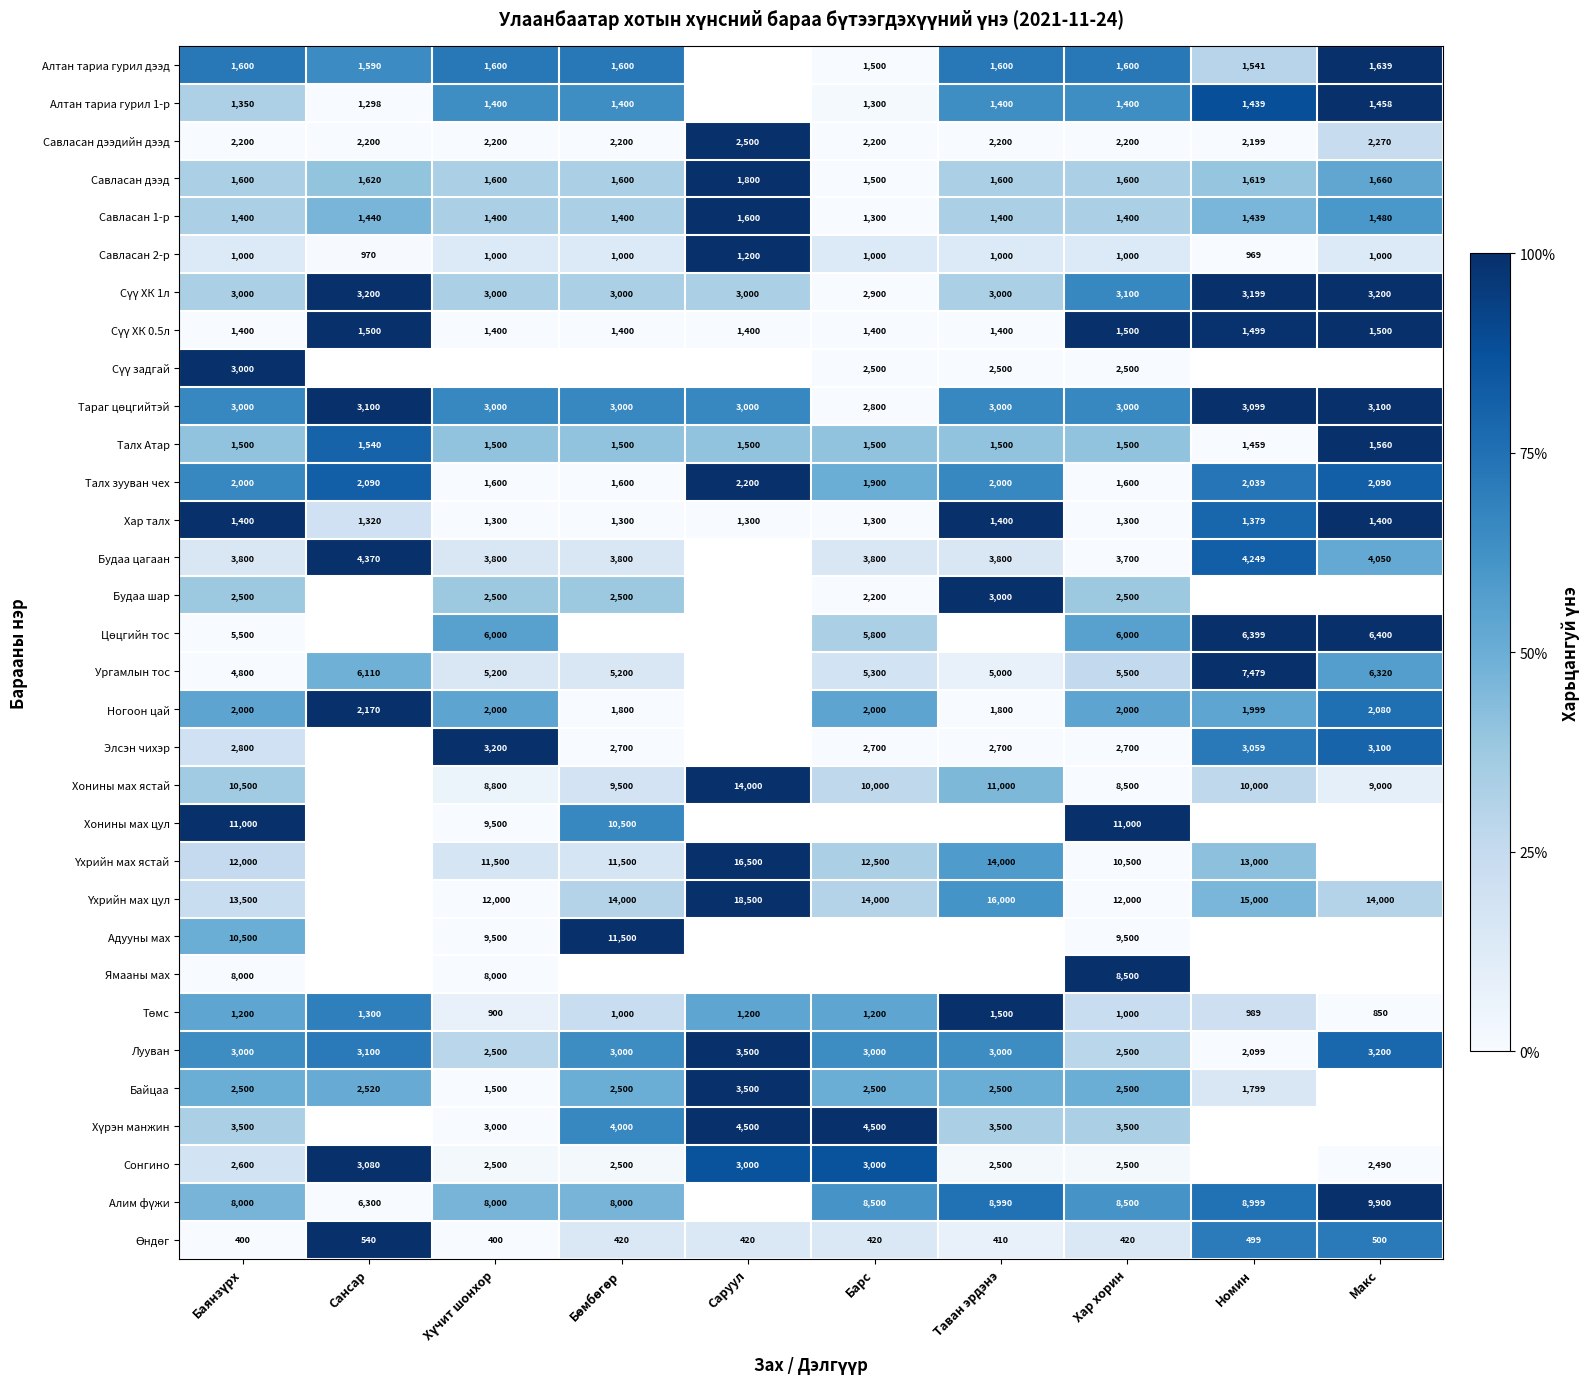

At which category is the sum across all series the highest?

Баянзүрх